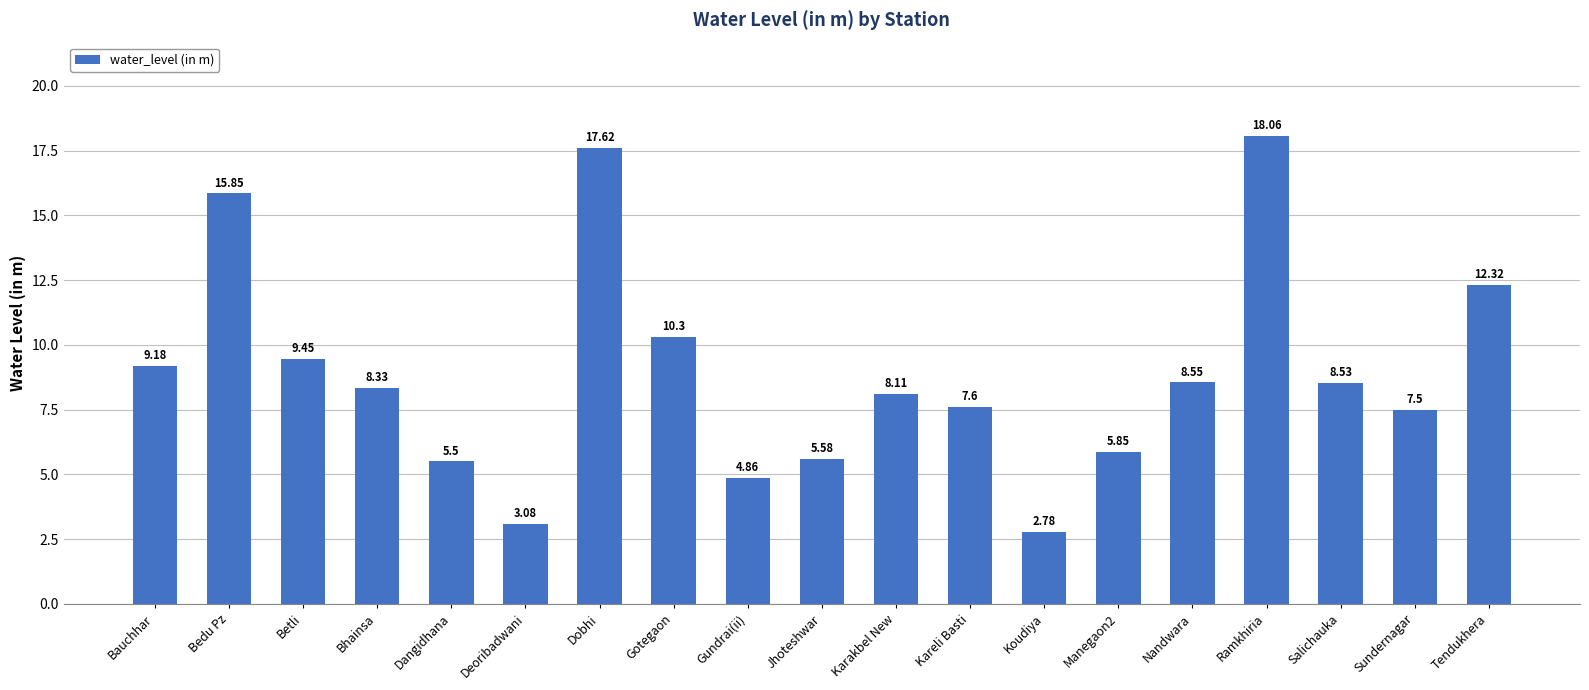

How many data points are less than 8?

8